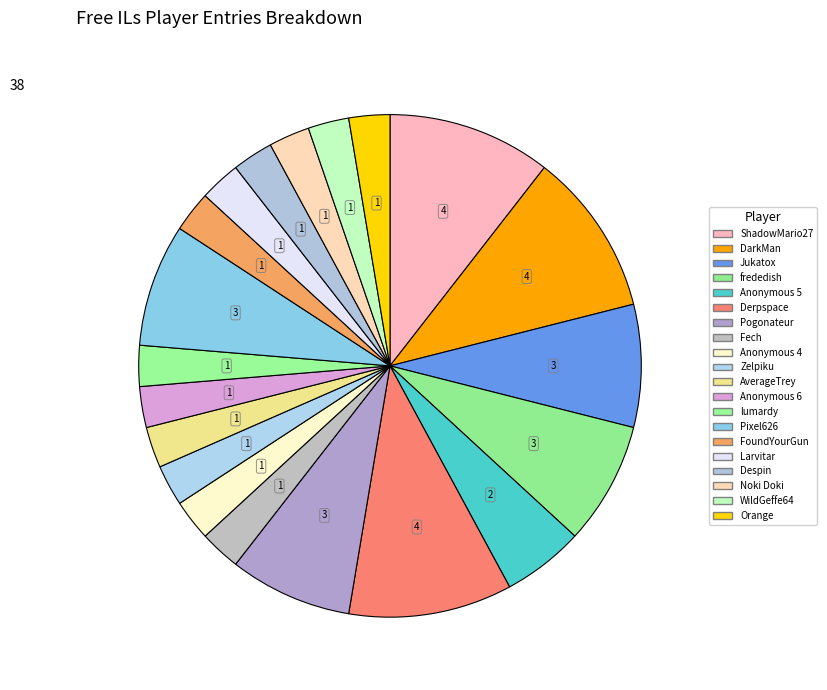

To the nearest percent, what is the average slice percentage?

5%